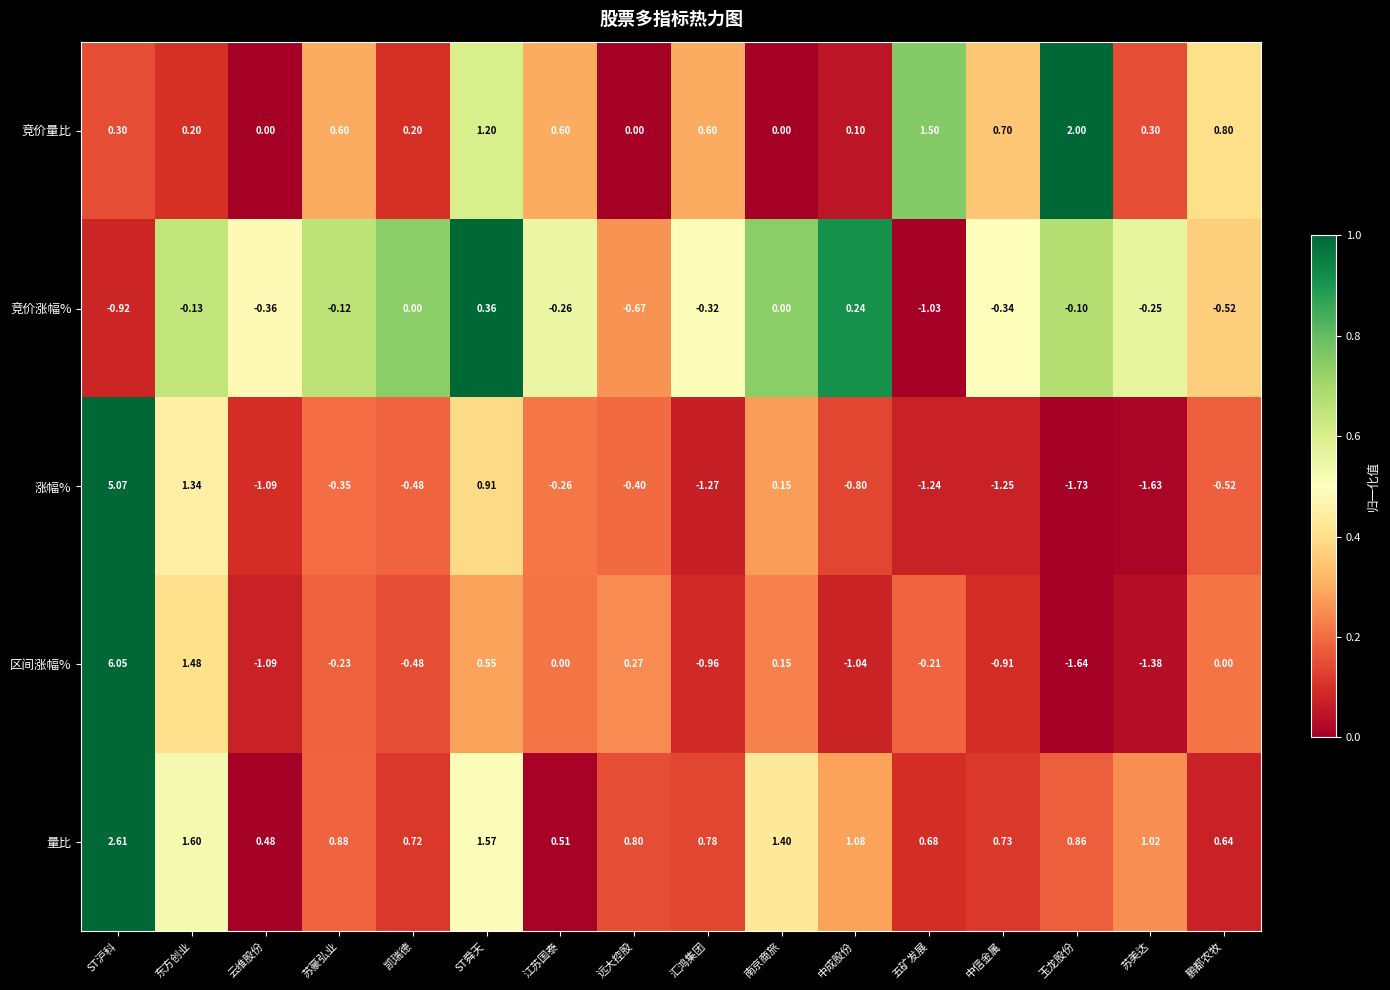

List the series in order of their peak value, highest first.

区间涨幅%, 涨幅%, 量比, 竞价量比, 竞价涨幅%